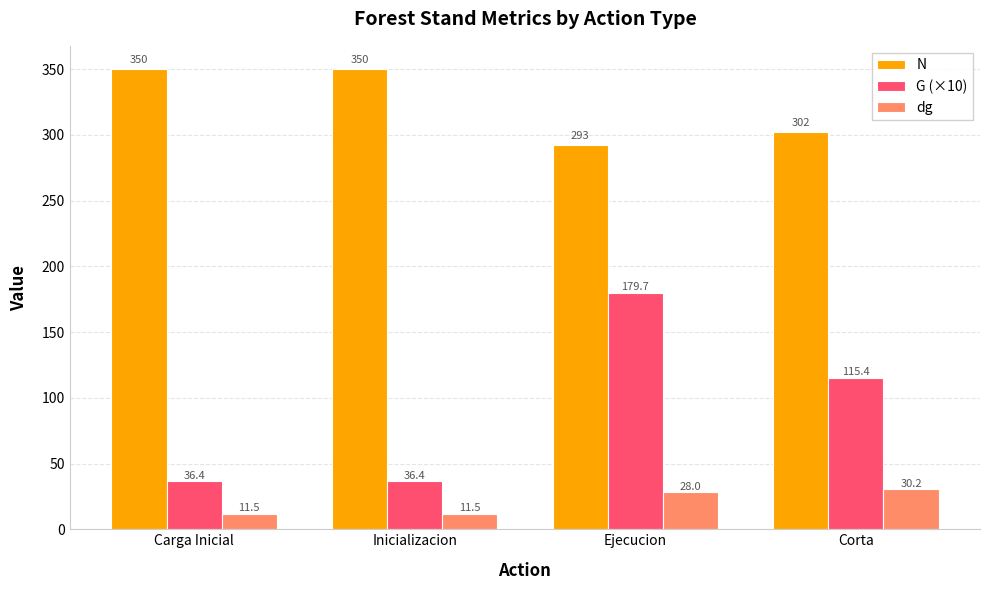

Rank the series at Ejecucion from lowest to highest value.

dg, G (×10), N